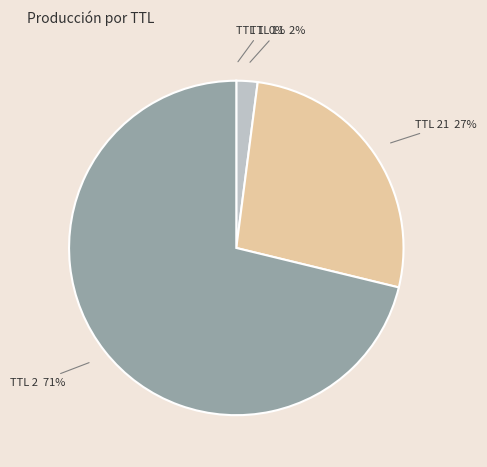

The TTL 2 71% slice represents 76% of the pie. True or false?

False